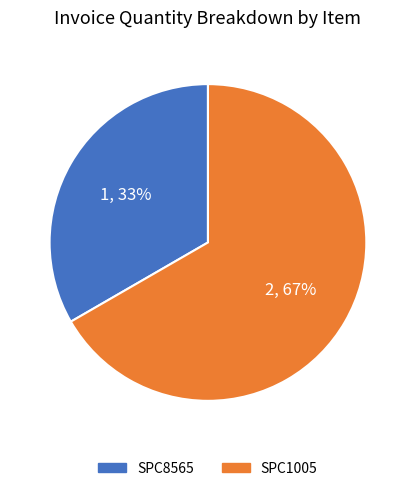

How many segments does this pie chart have?

2